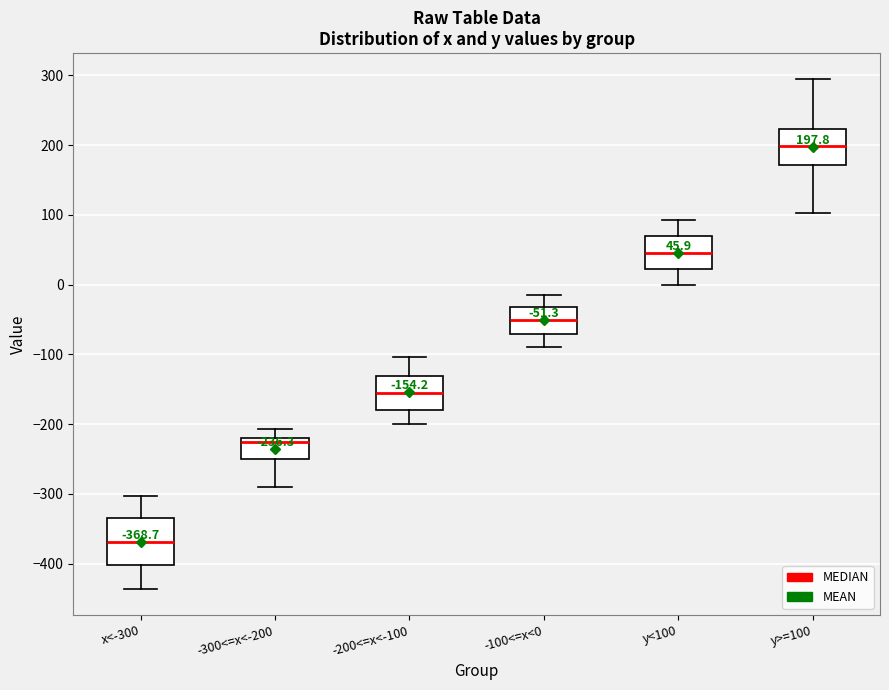

Which box has the lowest median line?

x<-300